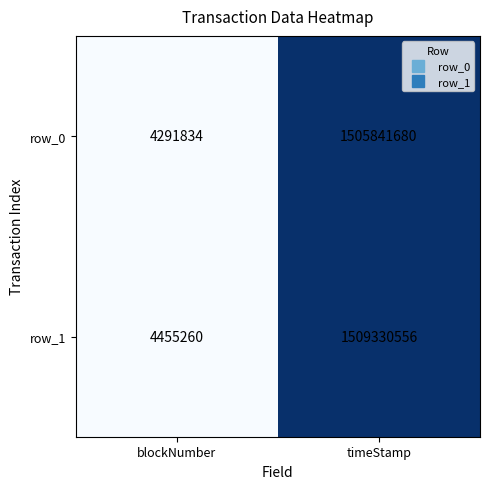

What is the average value of the row_0 series?

755066757